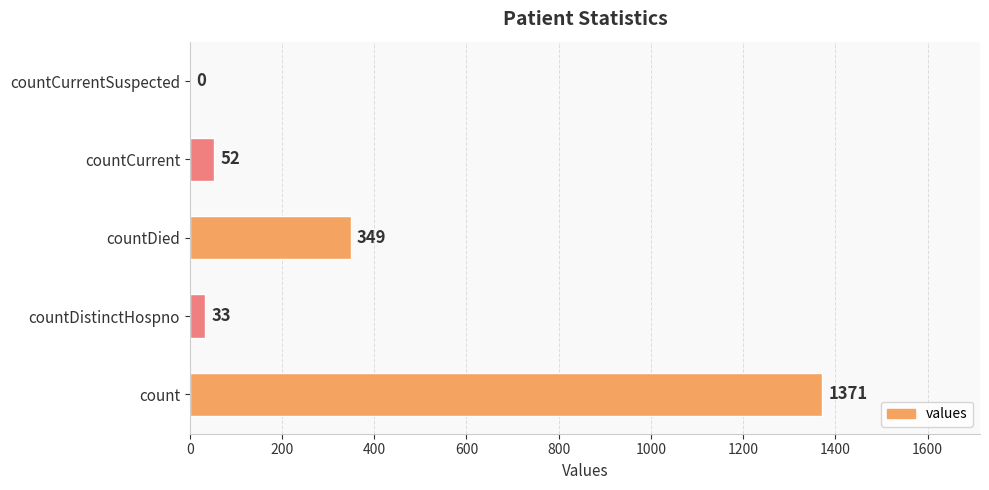

What is the sum of the values at count and countDied?

1720